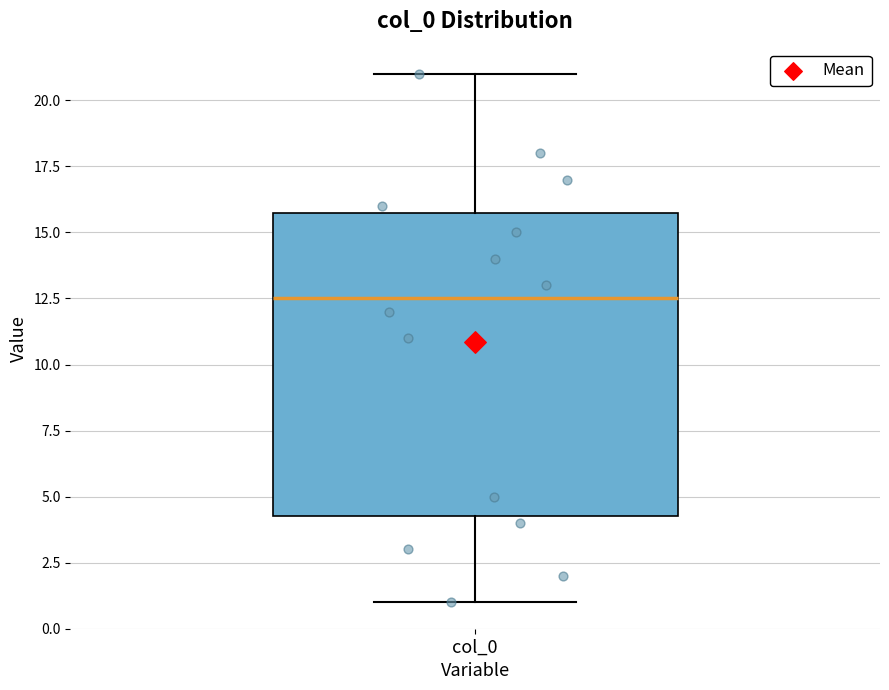

Read this box plot against the y-axis: the position of the median line, the range covered by the box, and the ends of both whiskers. The values are not printed on the chart, so give them approximately, as read against the axis.

median 12.5, box 4.5 to 16.0, whiskers 1.0 to 21.0